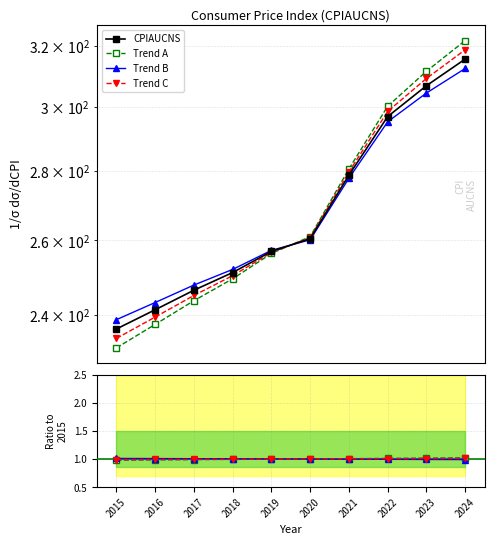

What is the value of the Trend C point at the 3rd from the left?

1.0